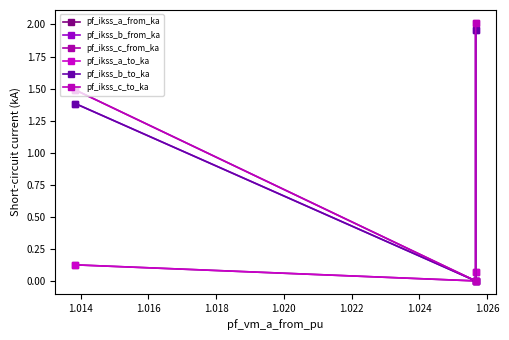

What is the sum of all pf_ikss_b_from_ka values?

3.3